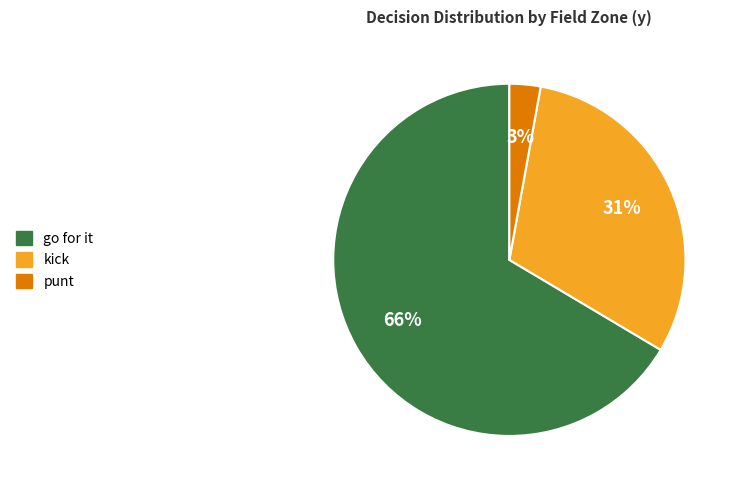

Is there a majority slice in this chart?

Yes